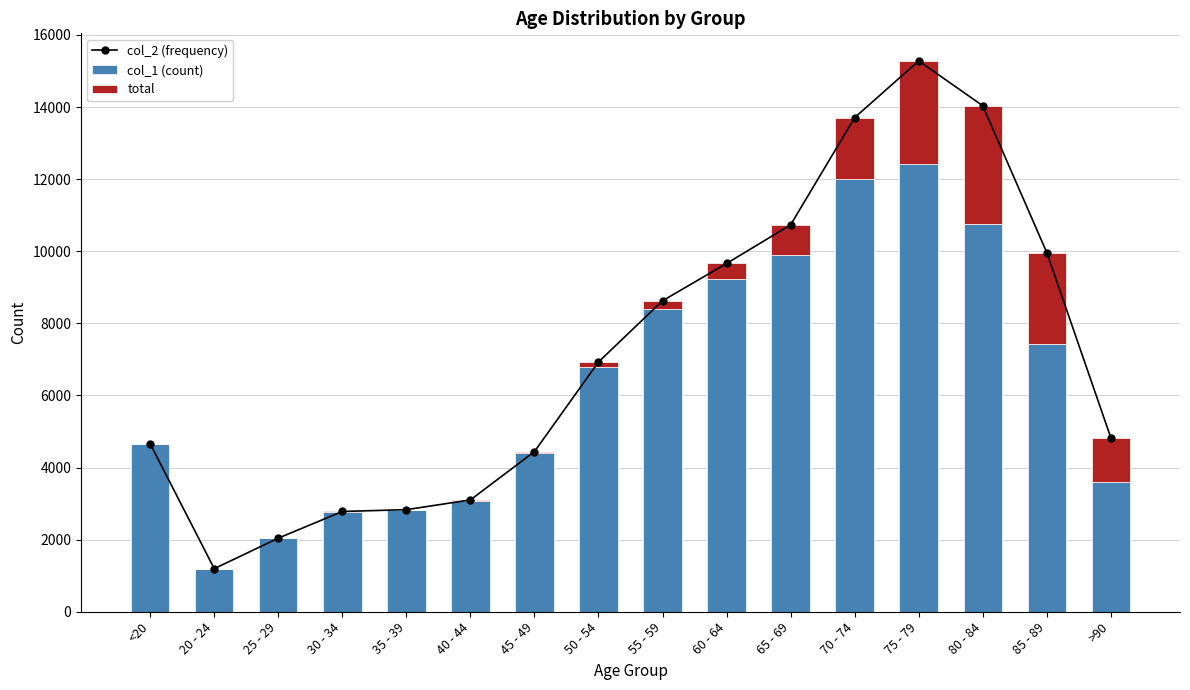

At which category does the chart reach its peak across all series?

75 - 79